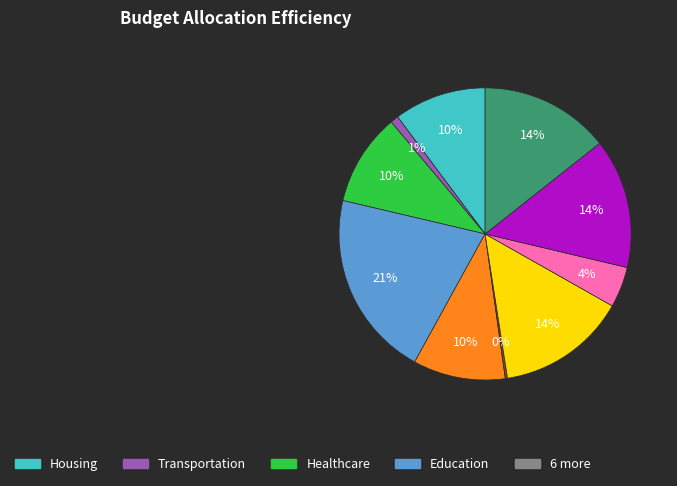

To the nearest percent, what is the average slice percentage?

10%